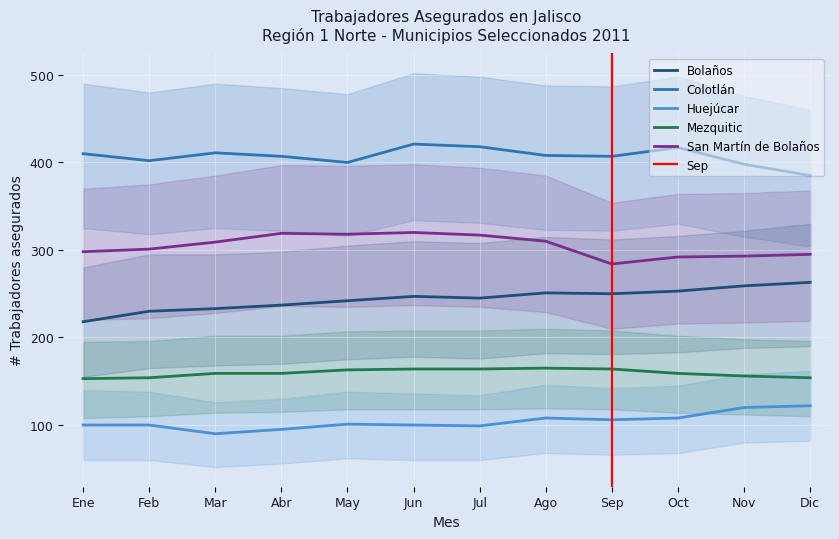

Is this an area chart (filled region under the line)?

No